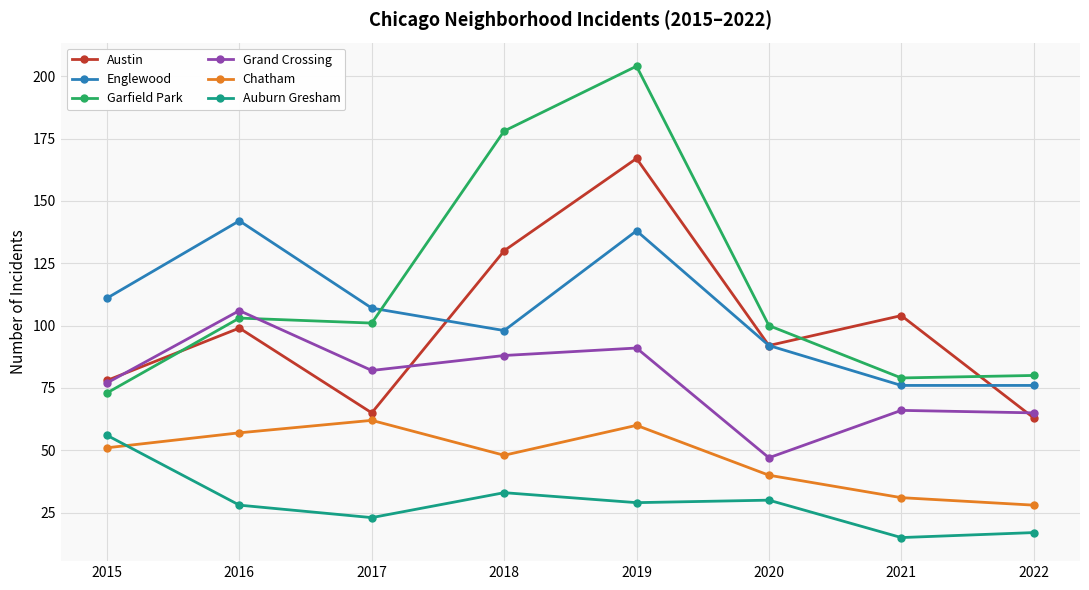

Rank the series at 2019 from lowest to highest value.

Auburn Gresham, Chatham, Grand Crossing, Englewood, Austin, Garfield Park